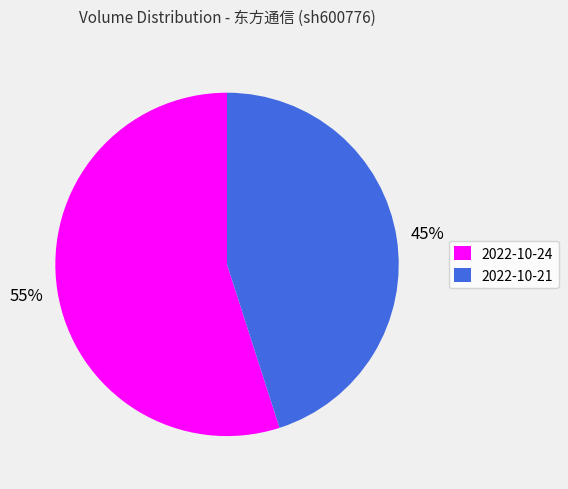

Is the sum of 2022-10-21 and 2022-10-24 greater than half?

Yes